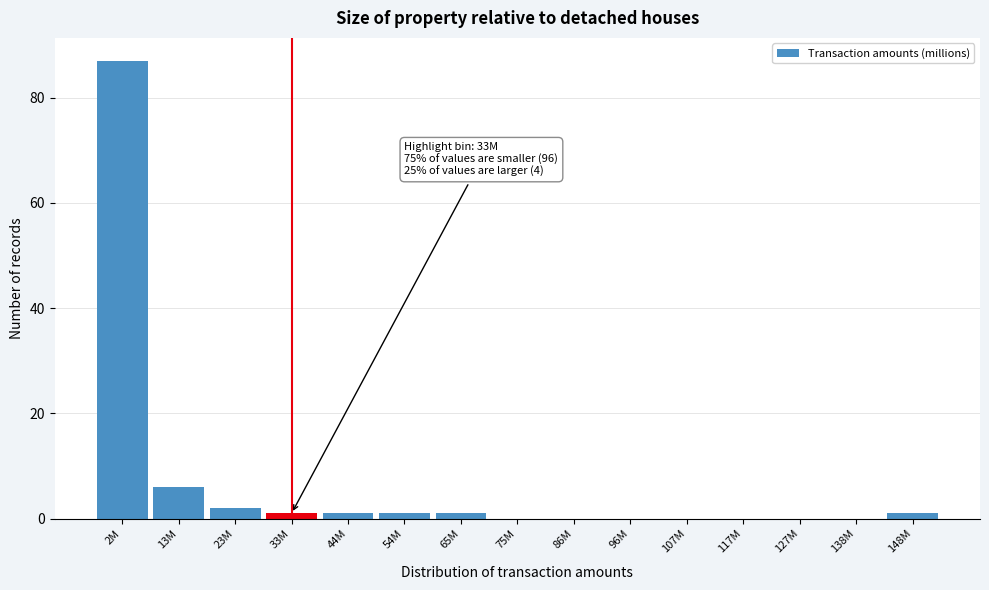

Reading left to right, extract all data points from this chart.

2M=87	13M=6	23M=2	33M=1	44M=1	54M=1	65M=1	75M=0	86M=0	96M=0	107M=0	117M=0	127M=0	138M=0	148M=1